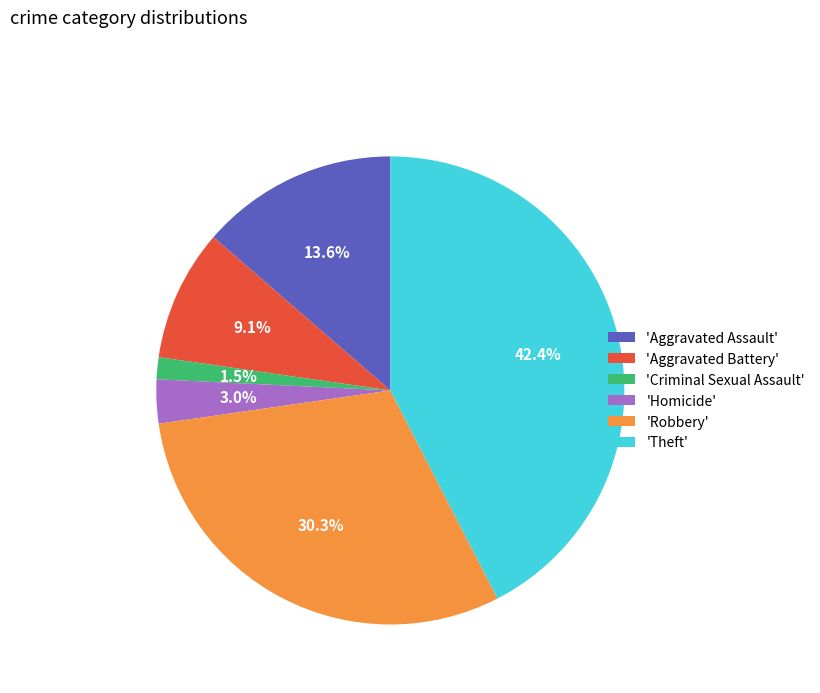

What is the smallest slice in the pie chart?

'Criminal Sexual Assault'